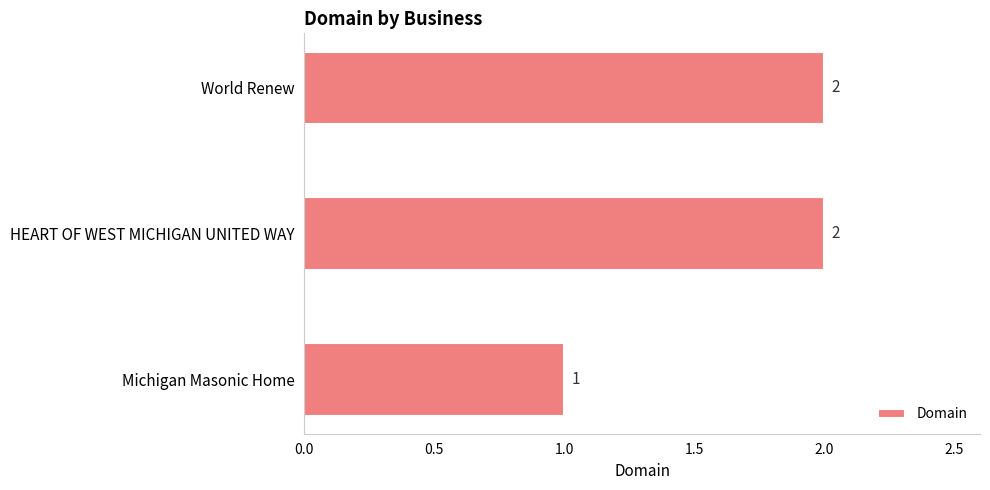

What is the ratio of the value at World Renew to the value at Michigan Masonic Home?

2.0